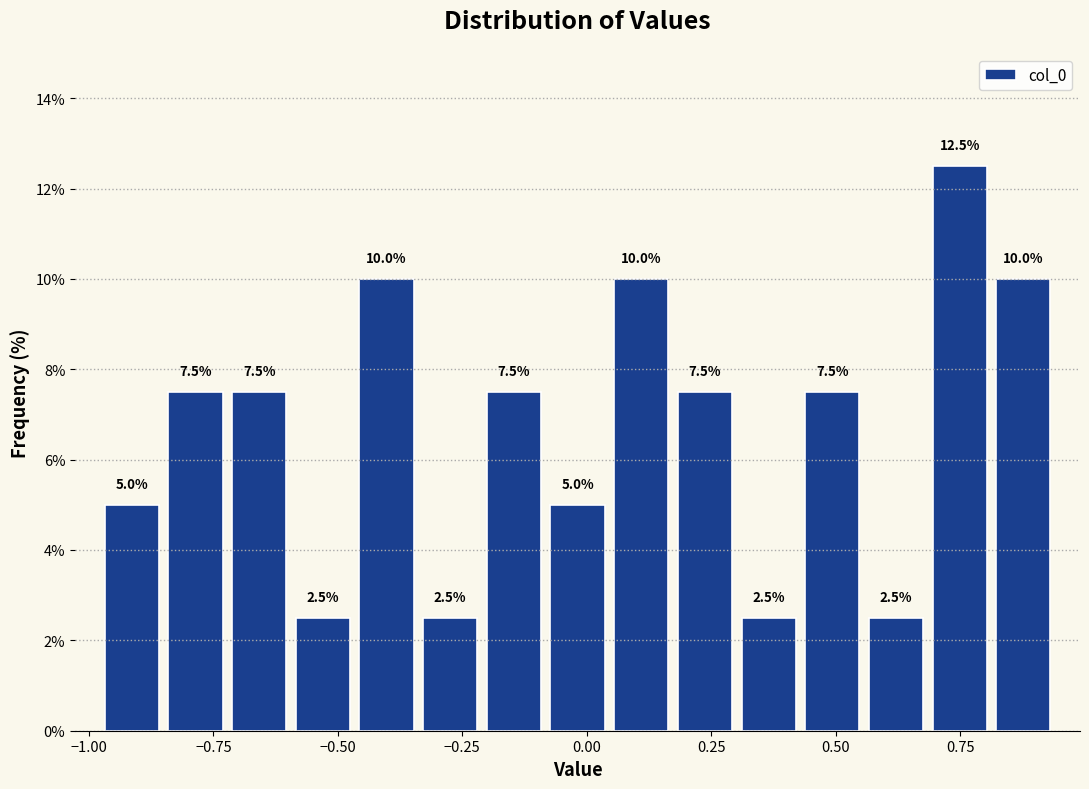

Around what value on the x-axis is the tallest bar? Give the approximate position of its centre, as read against the axis.

0.75